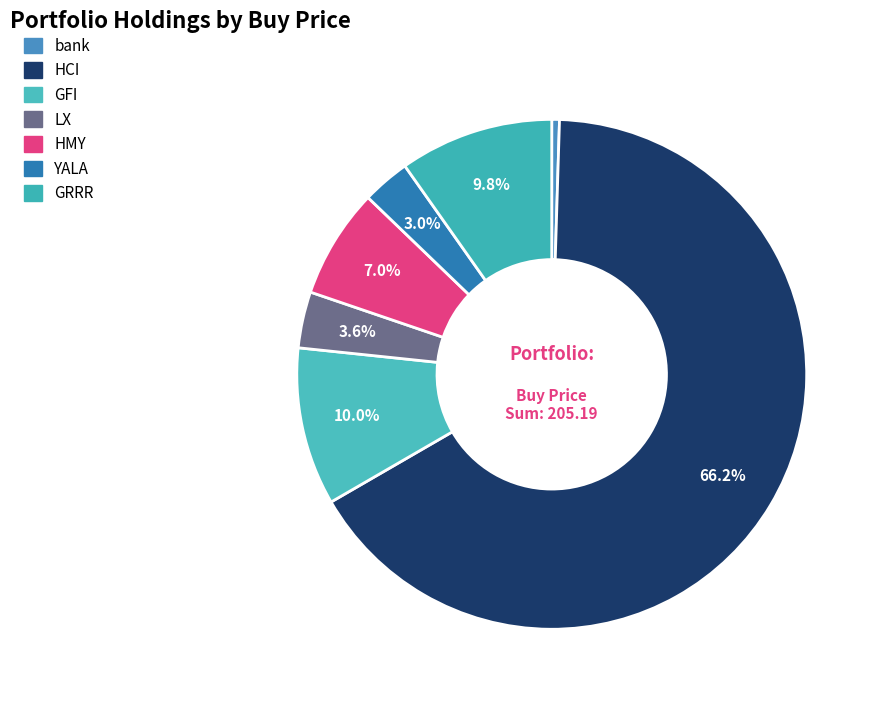

How many segments does this pie chart have?

7